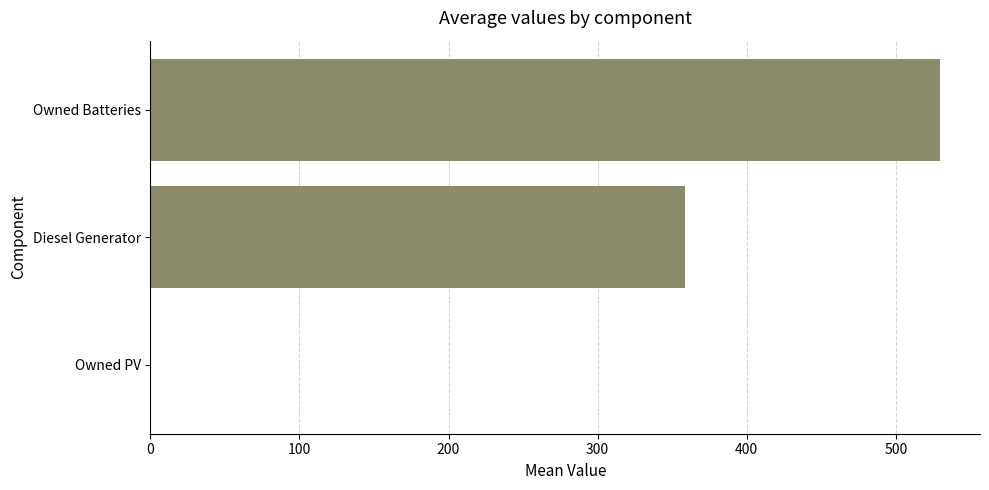

What is the sum of the values at Owned PV and Diesel Generator?

358.3